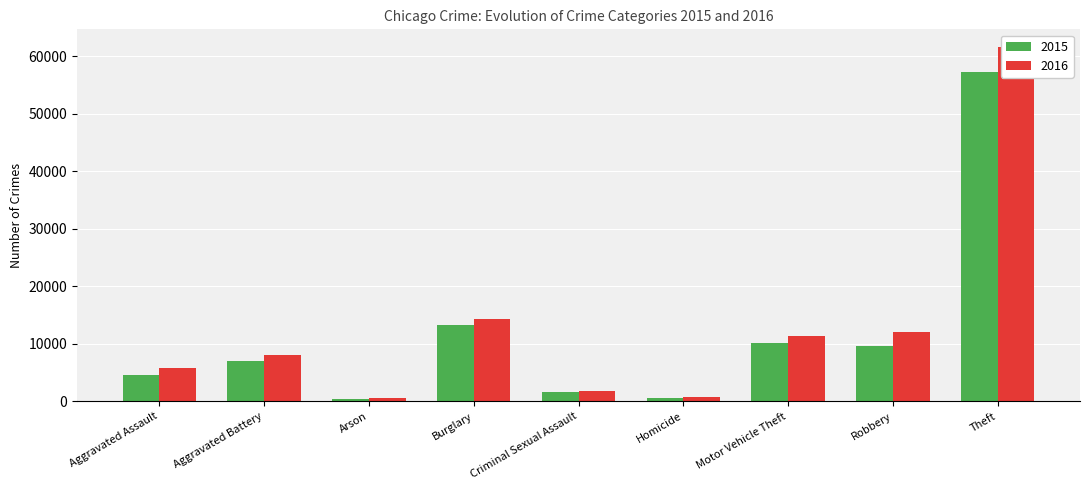

What is the label of the 2nd bar from the left?

Aggravated Battery